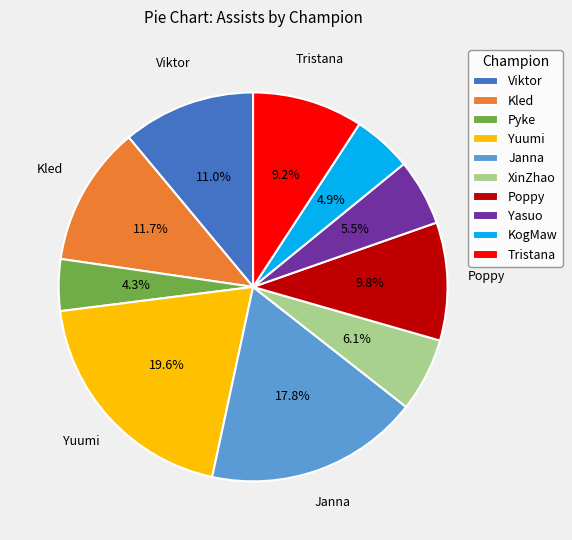

Rank the categories by value from highest to lowest.

Yuumi, Janna, Kled, Viktor, Poppy, Tristana, XinZhao, Yasuo, KogMaw, Pyke